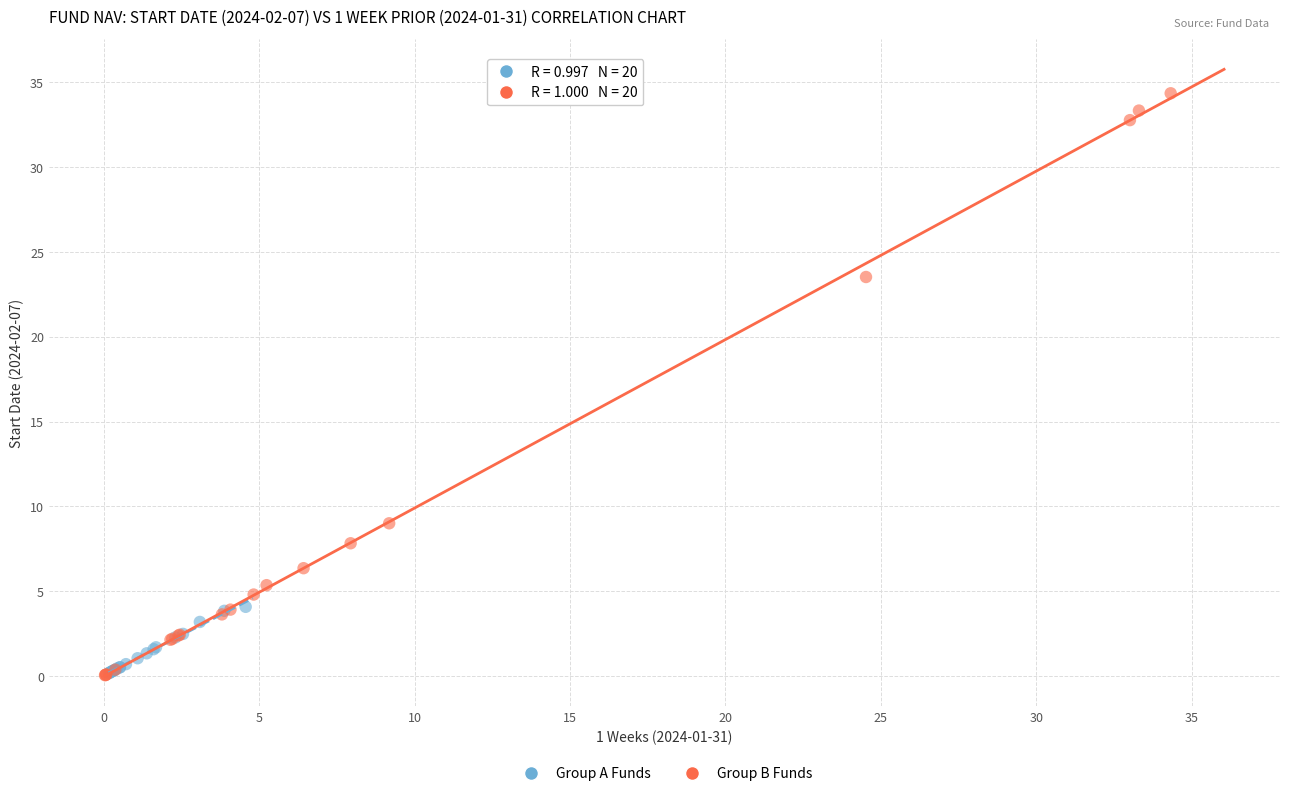

Which series contains the highest Y value?

Group B Funds